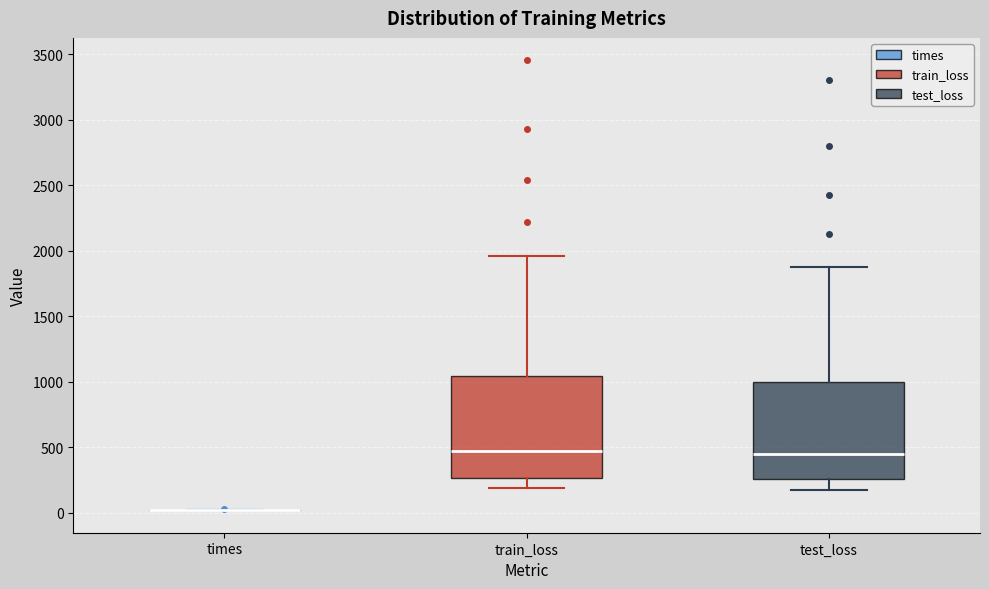

Where is the upper edge of the box for train_loss on the y-axis? The values are not printed on the chart, so give them approximately, as read against the axis.

1050